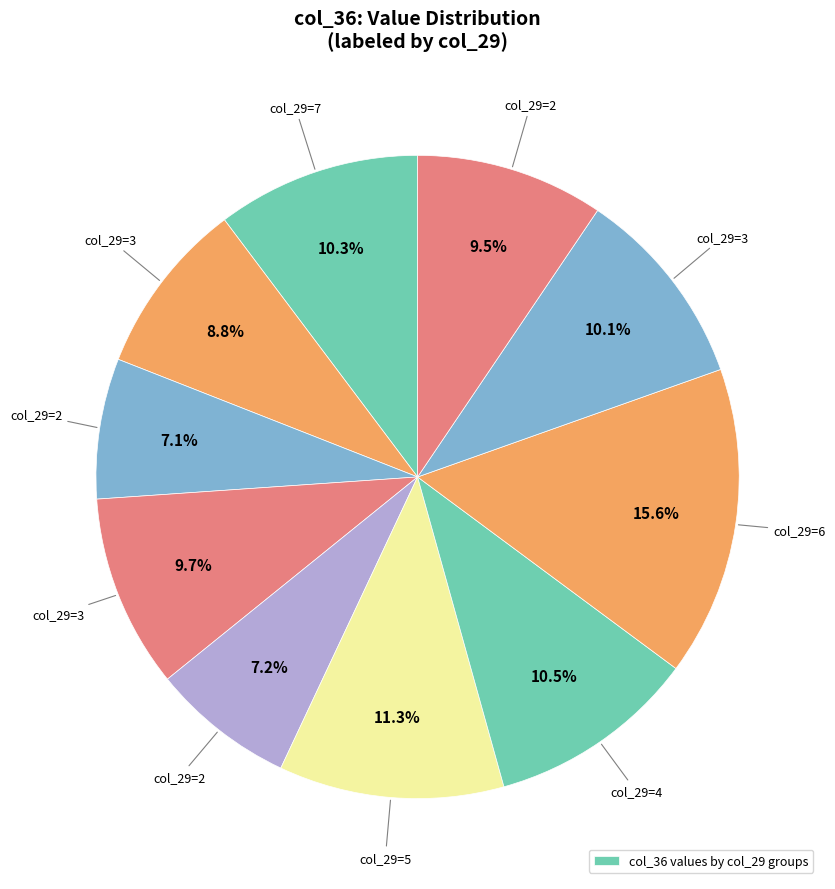

How many segments does this pie chart have?

10